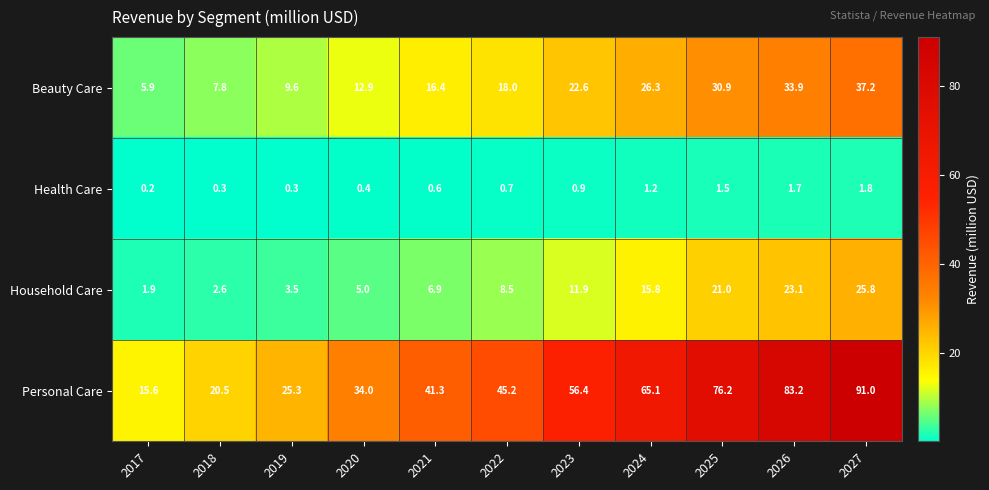

Rank the series at 2017 from lowest to highest value.

Health Care, Household Care, Beauty Care, Personal Care